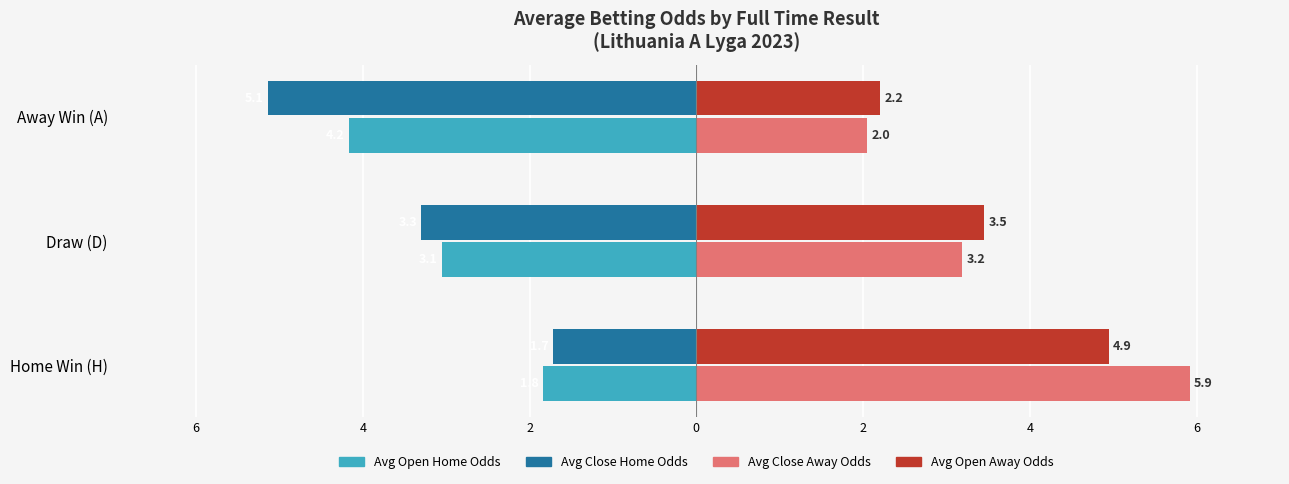

What are all the series names shown in the legend?

Avg Open Home Odds, Avg Close Home Odds, Avg Close Away Odds, Avg Open Away Odds